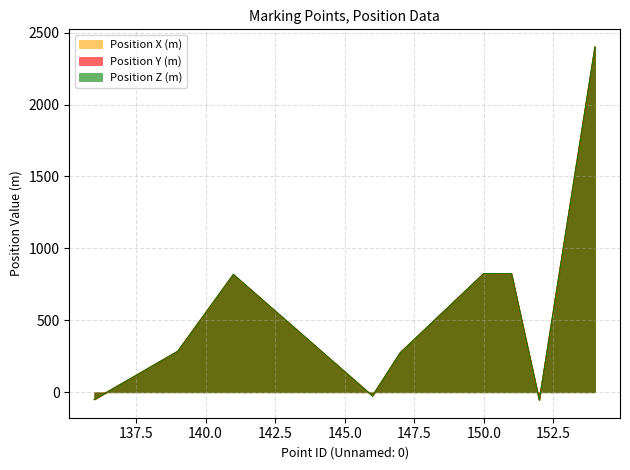

Which series changed the most between 136 and 150?

Position X (m)